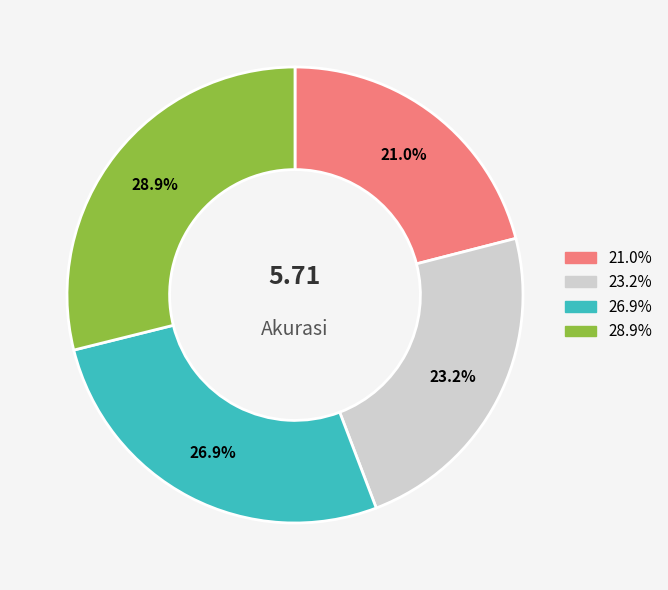

Does any single category account for the majority?

No